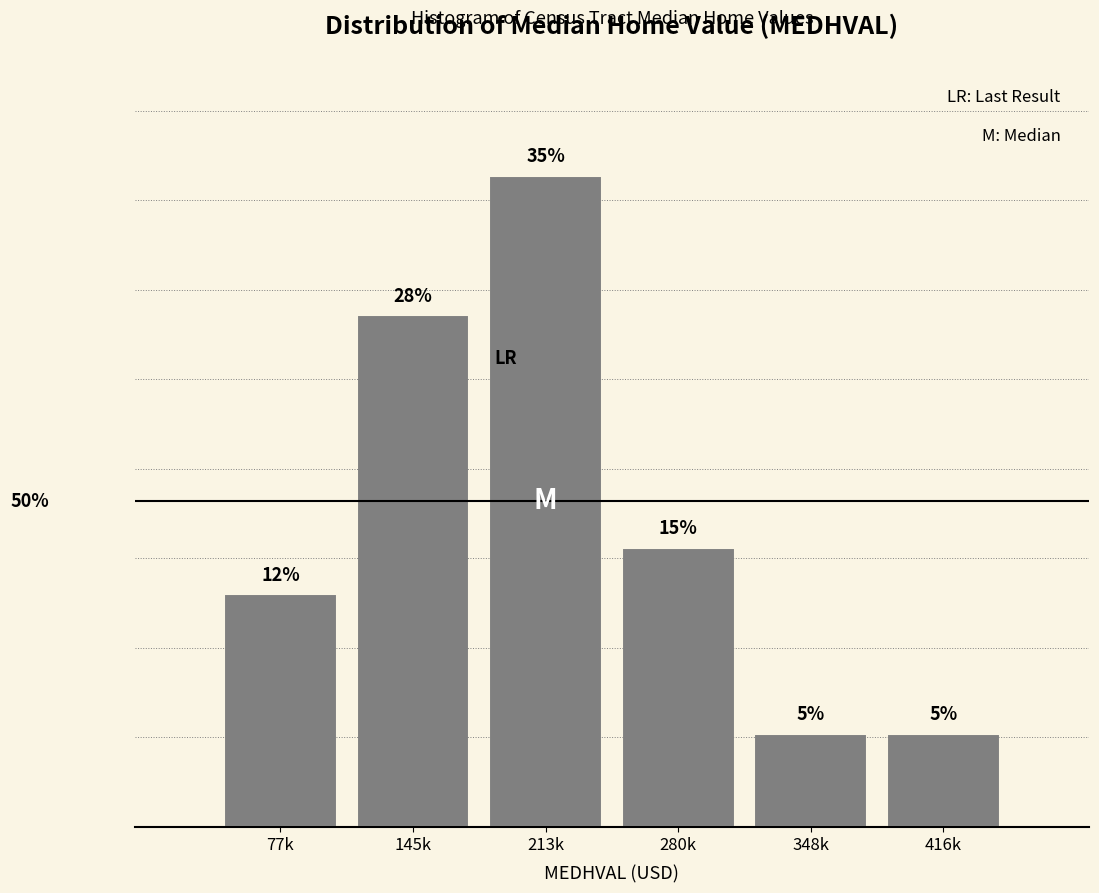

At which label does the data first exceed 15?

145k